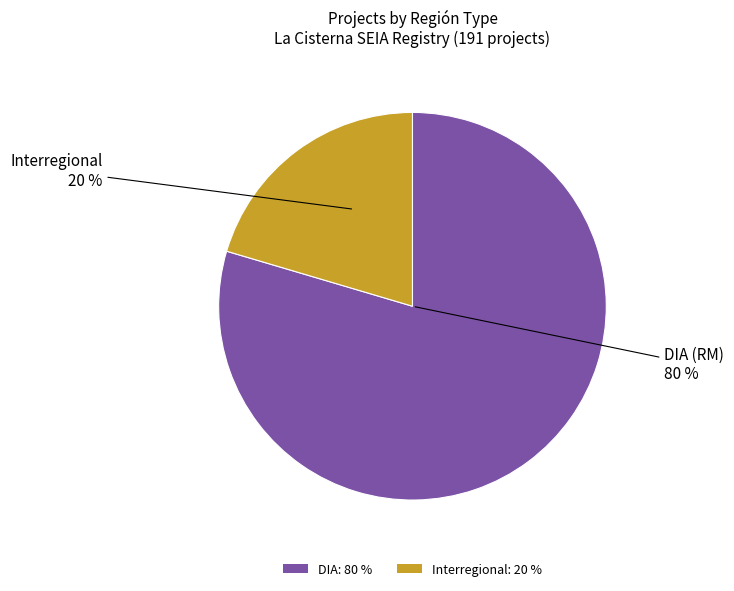

To the nearest percent, what portion does Interregional represent?

20%